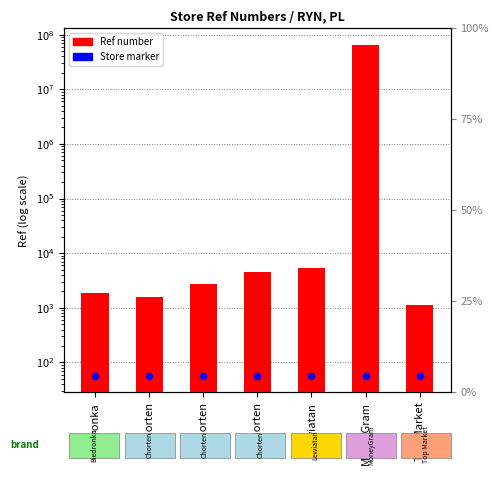

Which series contains the lowest Y value?

Store count